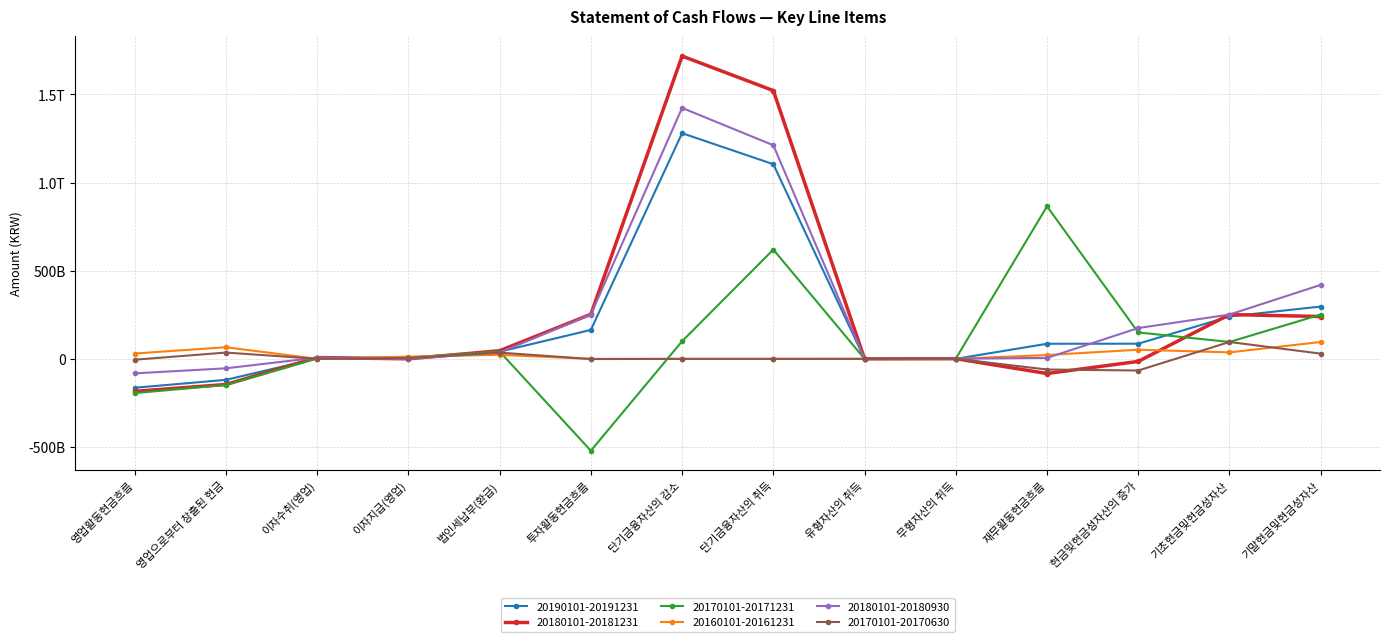

Which category has the highest value across all series?

단기금융자산의 감소